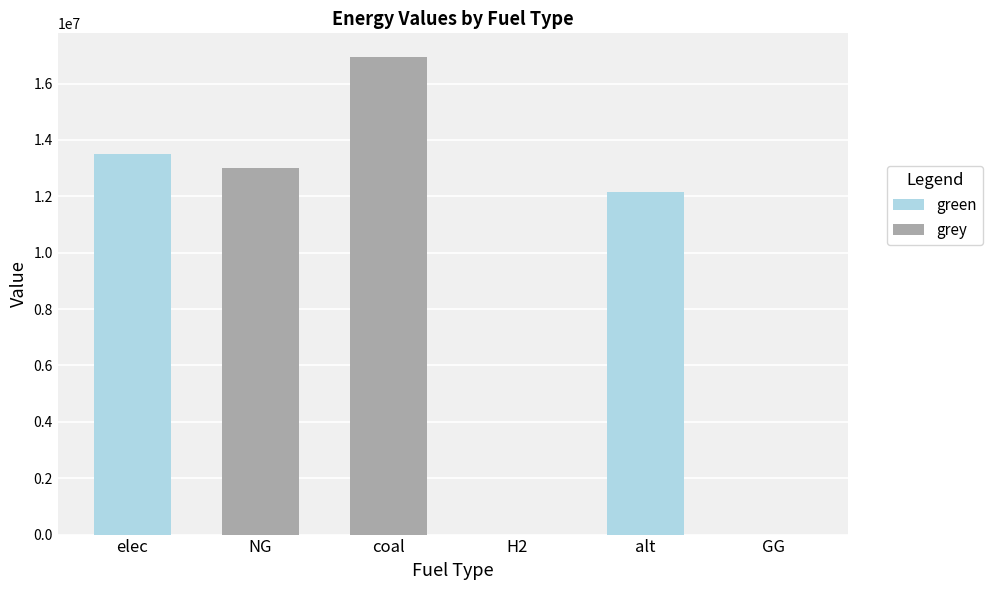

What are all the series names shown in the legend?

green, grey